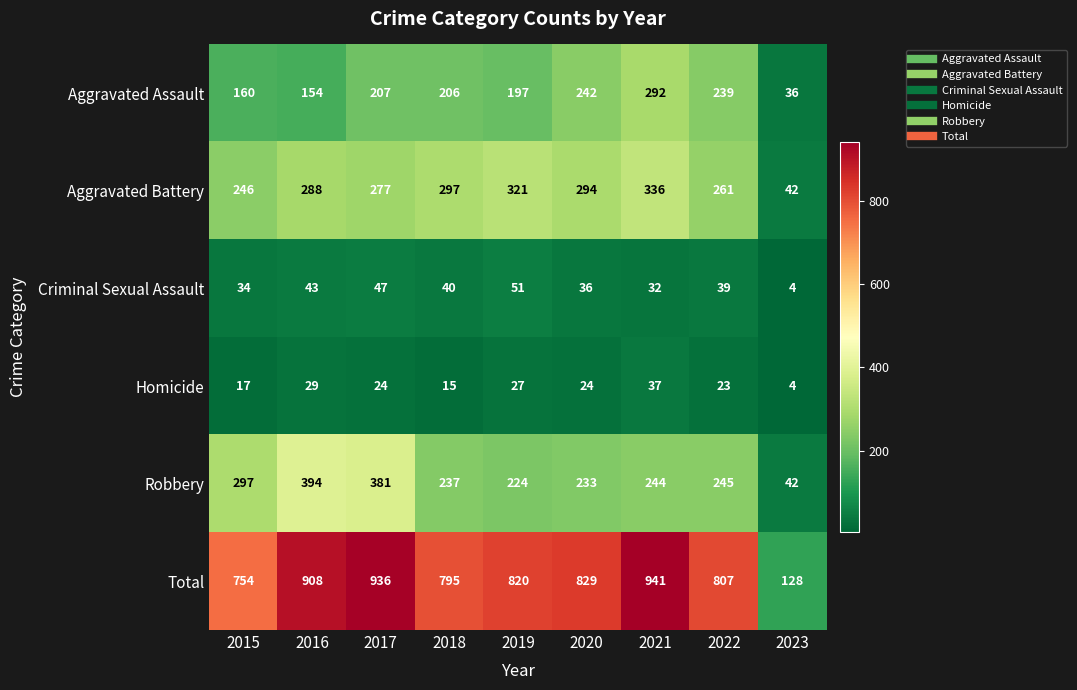

Where does the Robbery series first go above 244?

2015